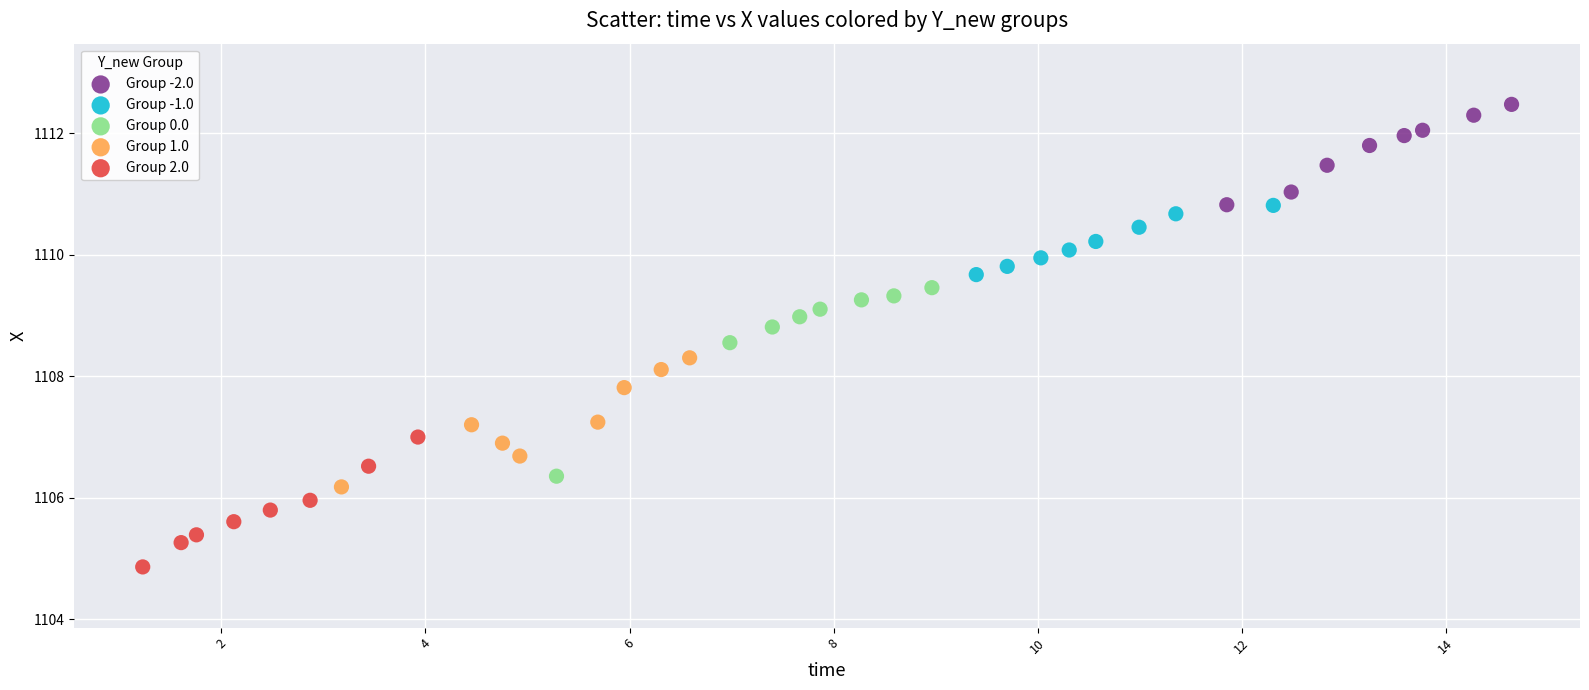

Which series reaches the maximum Y coordinate?

Group -2.0